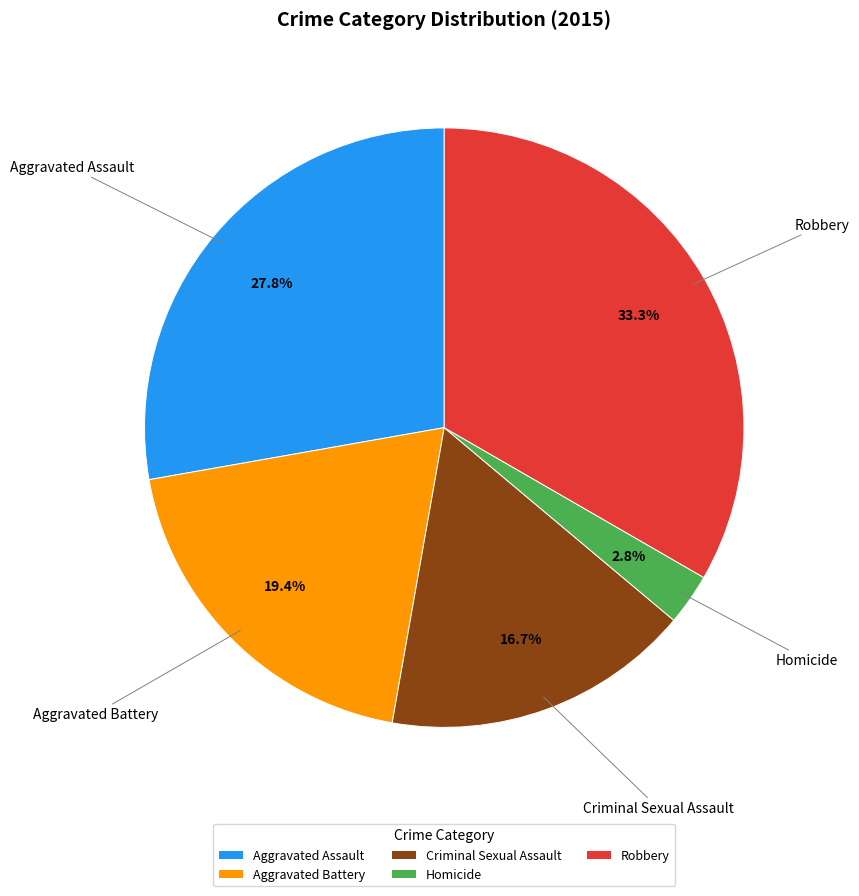

Does Homicide account for over 50% of the chart?

No